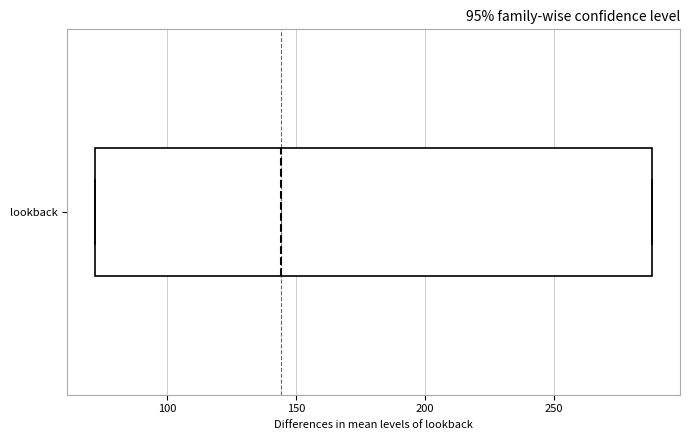

Read this box plot against the x-axis: the position of the median line, the range covered by the box, and the ends of both whiskers. The values are not printed on the chart, so give them approximately, as read against the axis.

median 145, box 70 to 290, whiskers 70 to 290